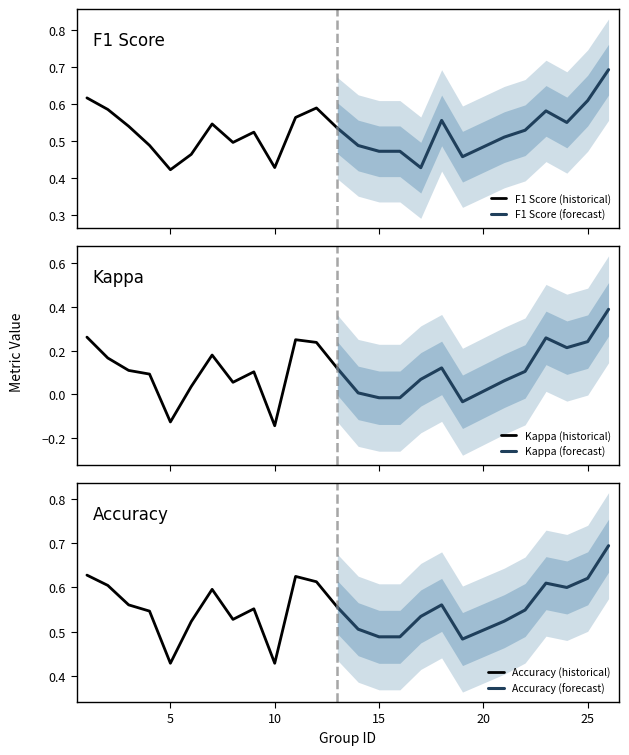

The F1 Score (forecast) series shows 0.1 at 7. True or false?

False